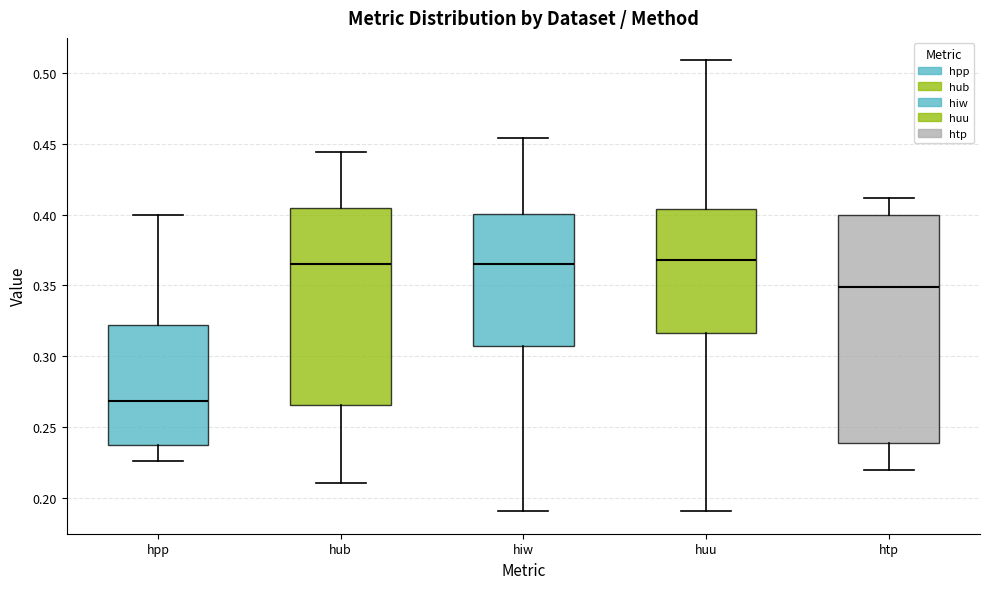

Reading left to right, read every box against the y-axis: the position of its median line, the range the box covers, and the ends of its whiskers. The values are not printed on the chart, so give them approximately, as read against the axis.

hpp: median 0.270, box 0.240 to 0.320, whiskers 0.225 to 0.400
hub: median 0.365, box 0.265 to 0.405, whiskers 0.210 to 0.445
hiw: median 0.365, box 0.305 to 0.400, whiskers 0.190 to 0.455
huu: median 0.370, box 0.315 to 0.405, whiskers 0.190 to 0.510
htp: median 0.350, box 0.240 to 0.400, whiskers 0.220 to 0.410